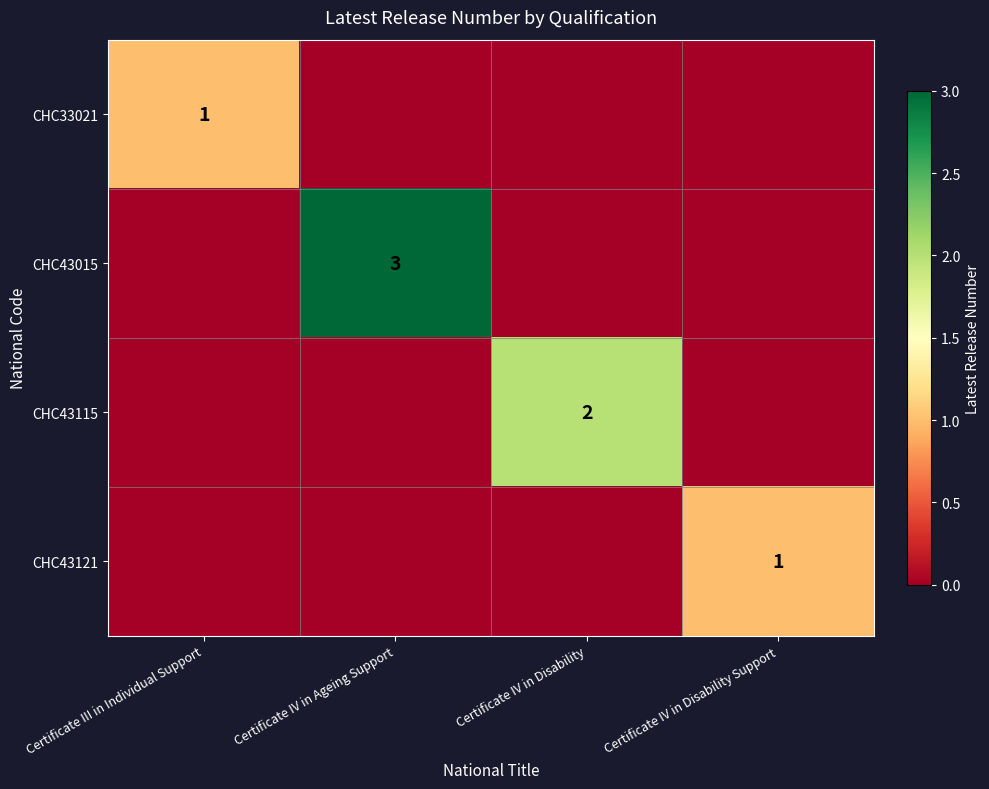

The value of CHC33021 at Certificate III in Individual Support is 1. True or false?

True